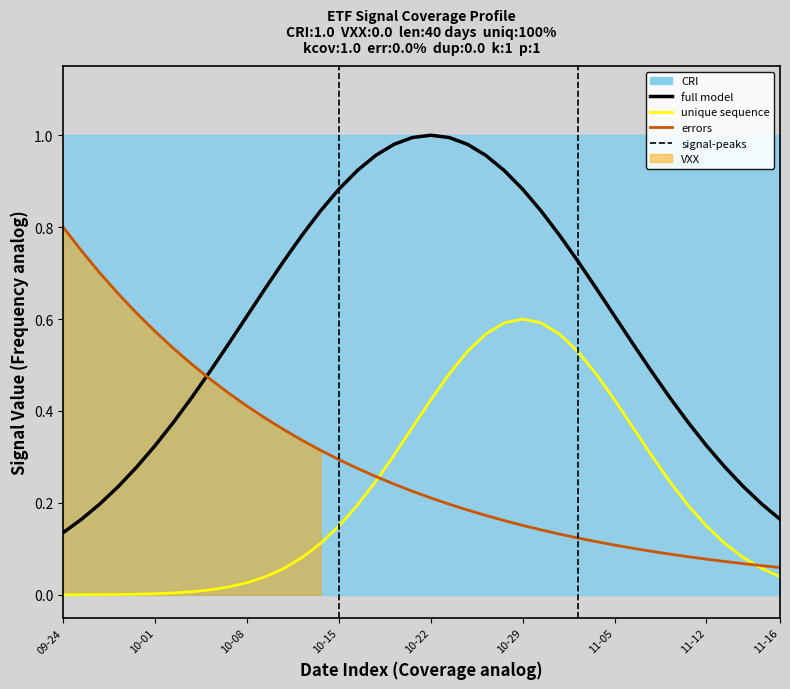

What is the greatest value displayed?

1